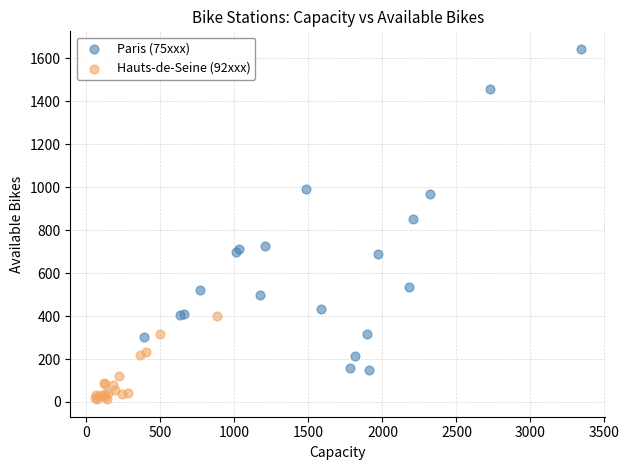

What are all the series names shown in the legend?

Paris (75xxx), Hauts-de-Seine (92xxx)